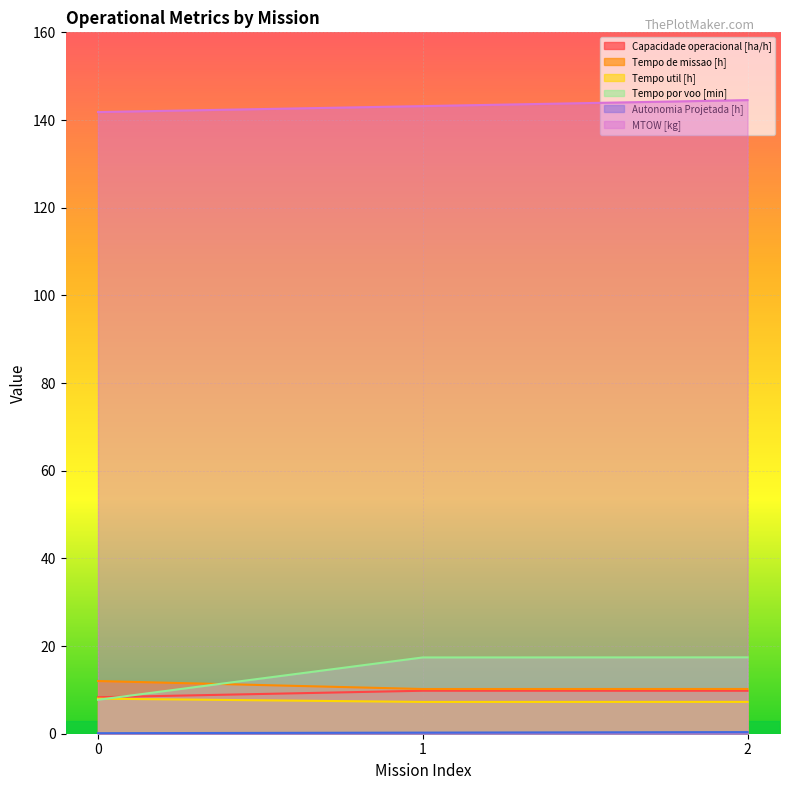

What is the maximum value shown in the chart?

144.5